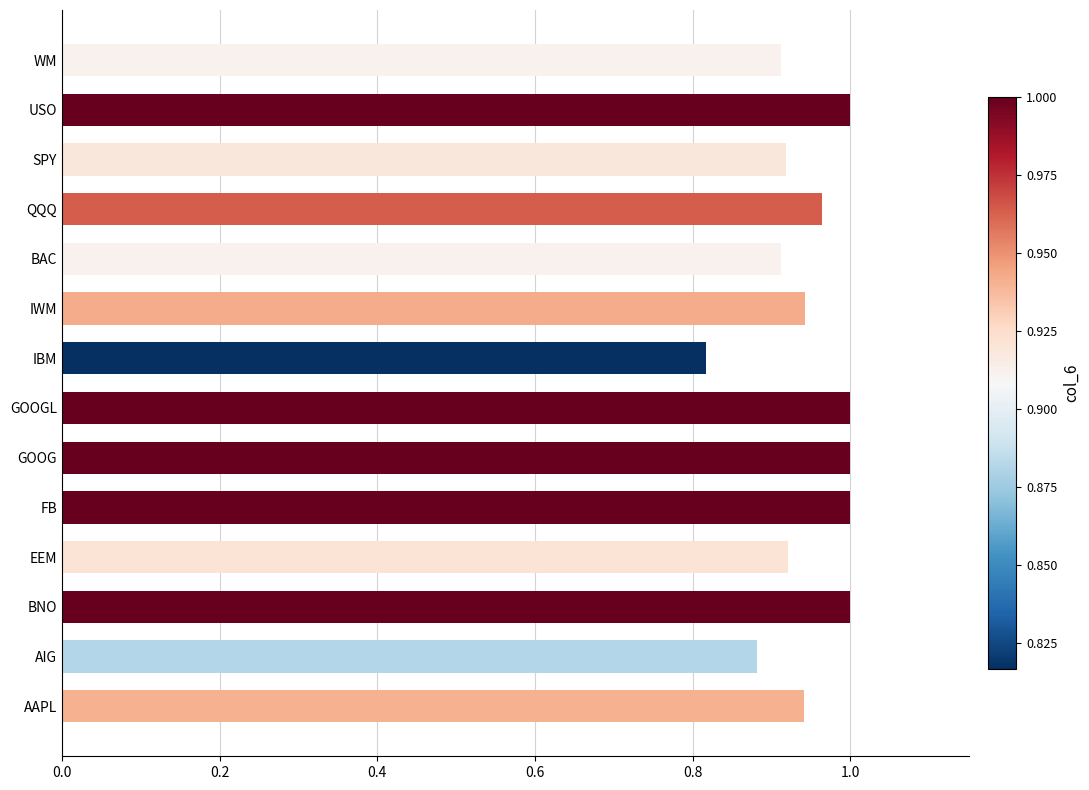

What is the sum of all values?

13.2